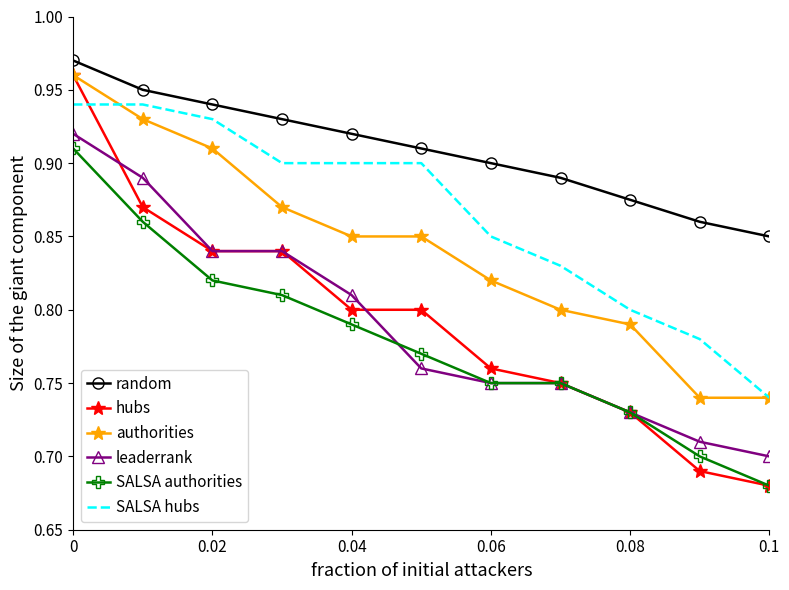

Which series has the largest total across all categories?

random